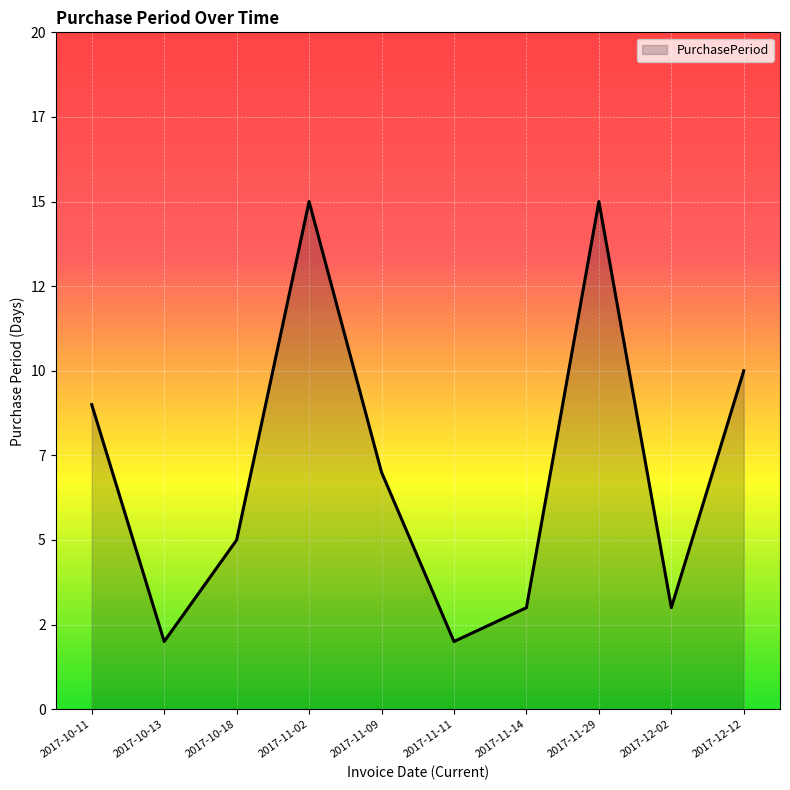

Read the value at 2017-11-11.

2